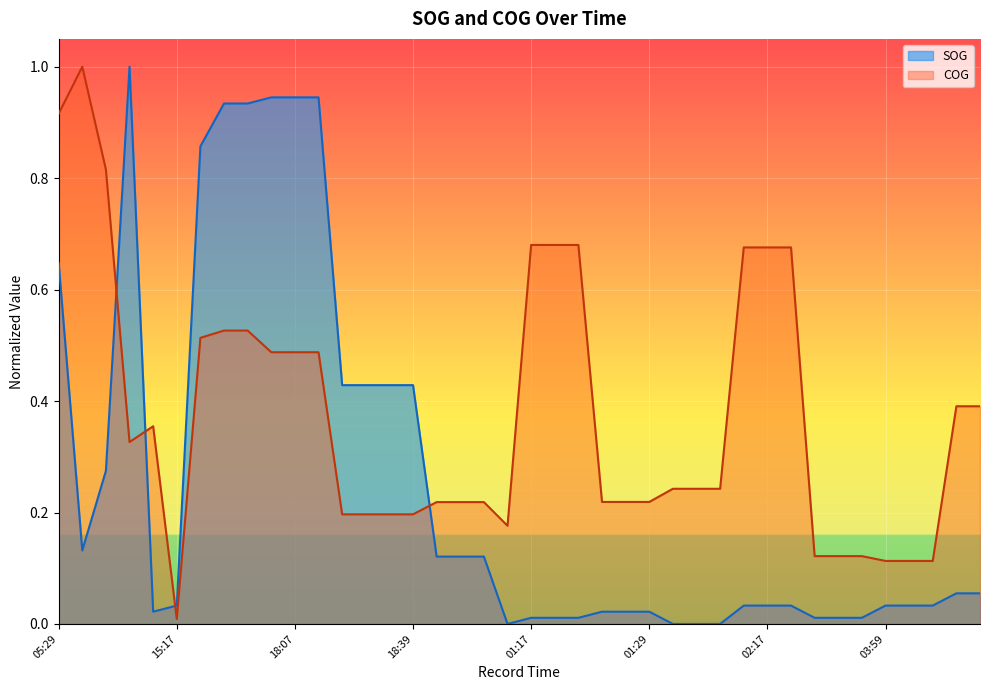

How many values in the SOG series exceed 0?

36